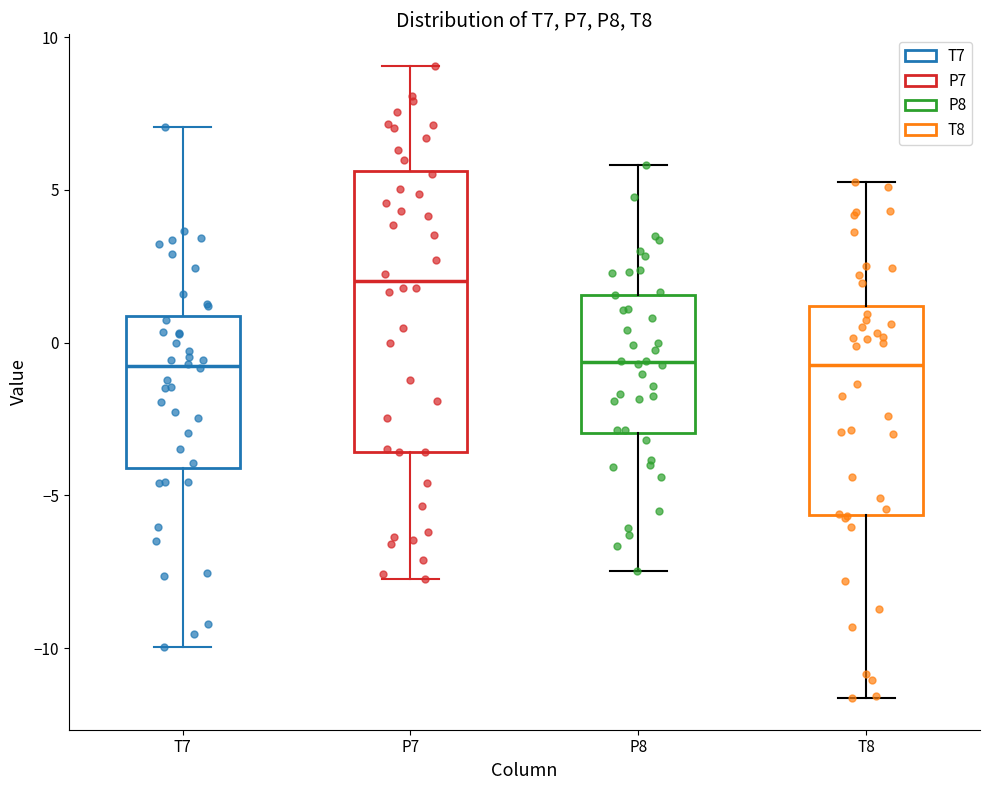

Reading left to right, read every box against the y-axis: the position of its median line, the range the box covers, and the ends of its whiskers. The values are not printed on the chart, so give them approximately, as read against the axis.

T7: median -1.0, box -4.0 to 1.0, whiskers -10.0 to 7.0
P7: median 2.0, box -3.5 to 5.5, whiskers -7.5 to 9.0
P8: median -0.5, box -3.0 to 1.5, whiskers -7.5 to 6.0
T8: median -0.5, box -5.5 to 1.0, whiskers -11.5 to 5.5